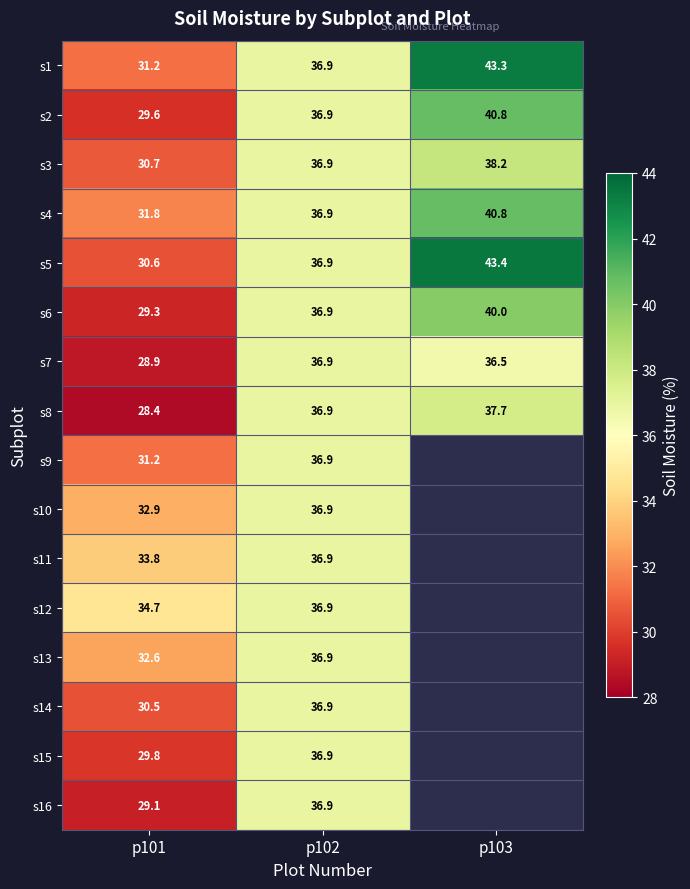

Is the value of s1 at p101 greater than the value of s13 at p102?

No